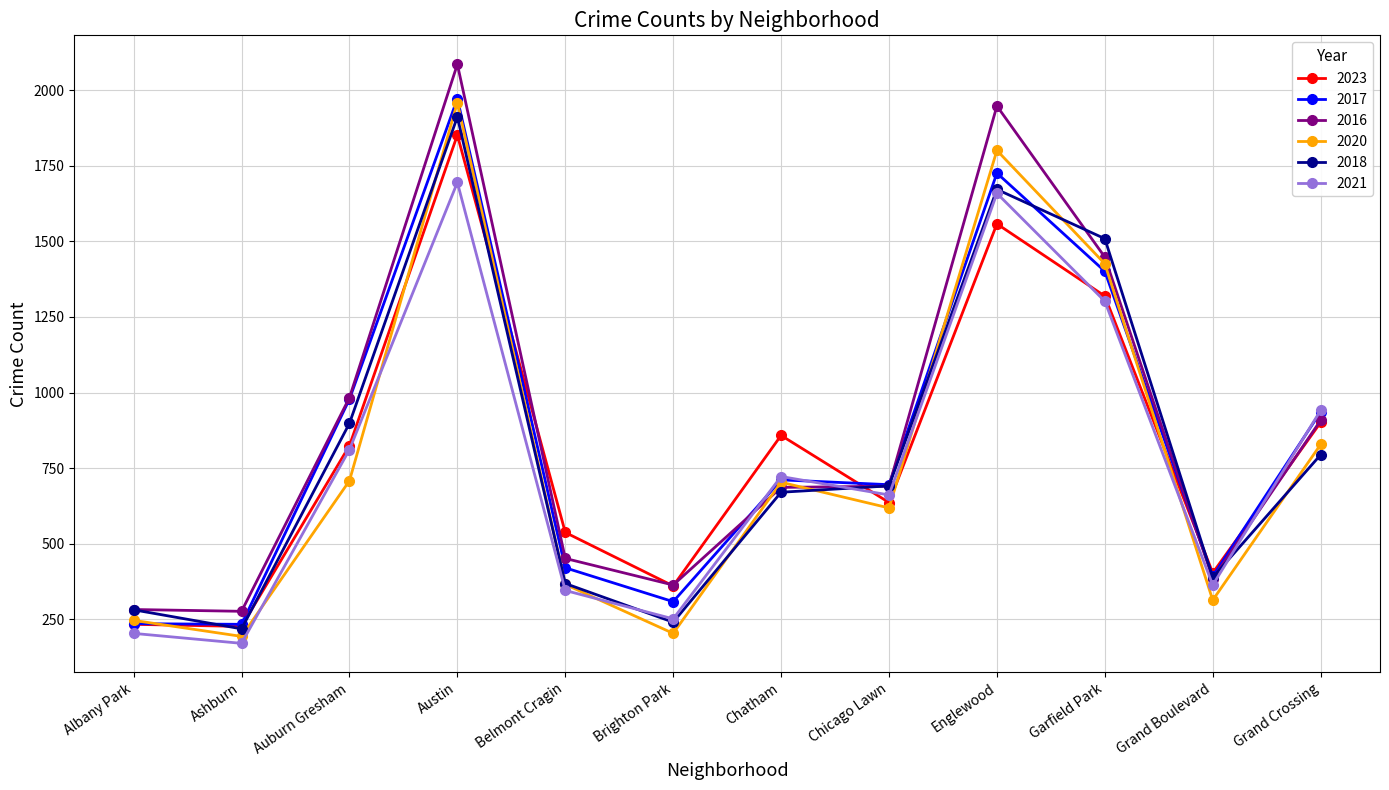

What is the sum of all 2020 values?

9363